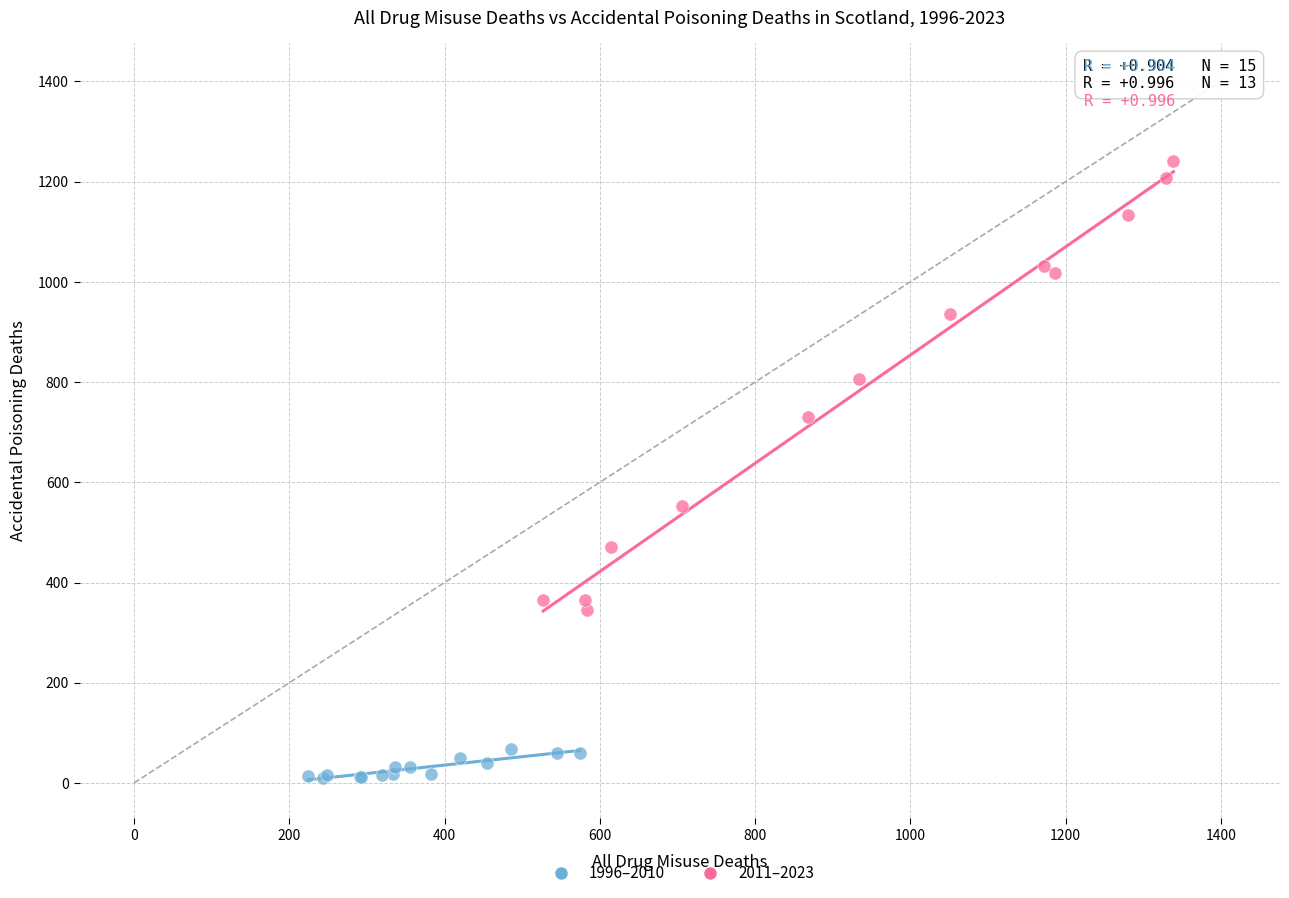

Which series contains the highest Y value?

2011–2023